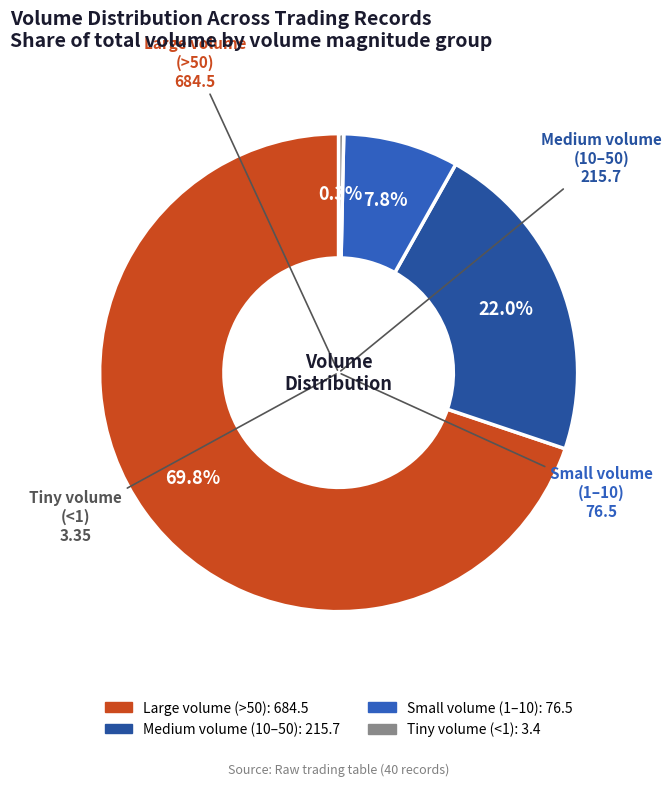

How many segments does this pie chart have?

4